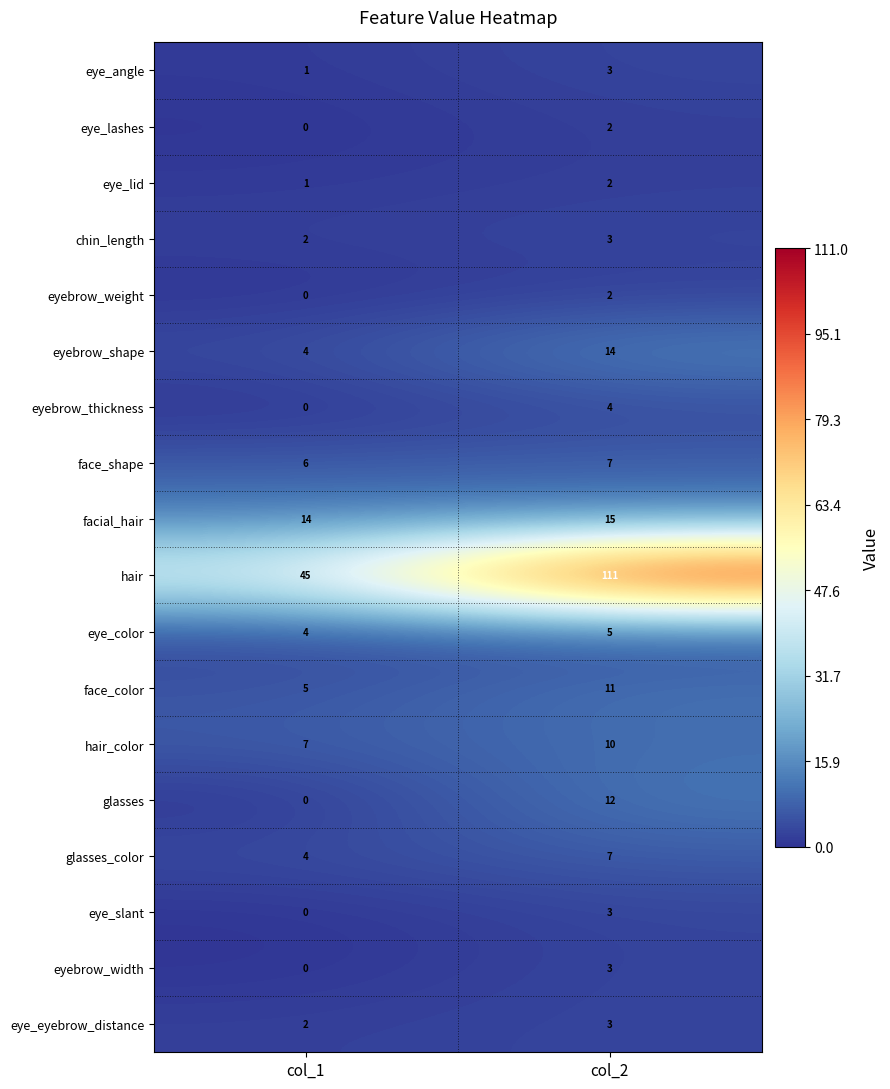

What is the maximum value for glasses?

12